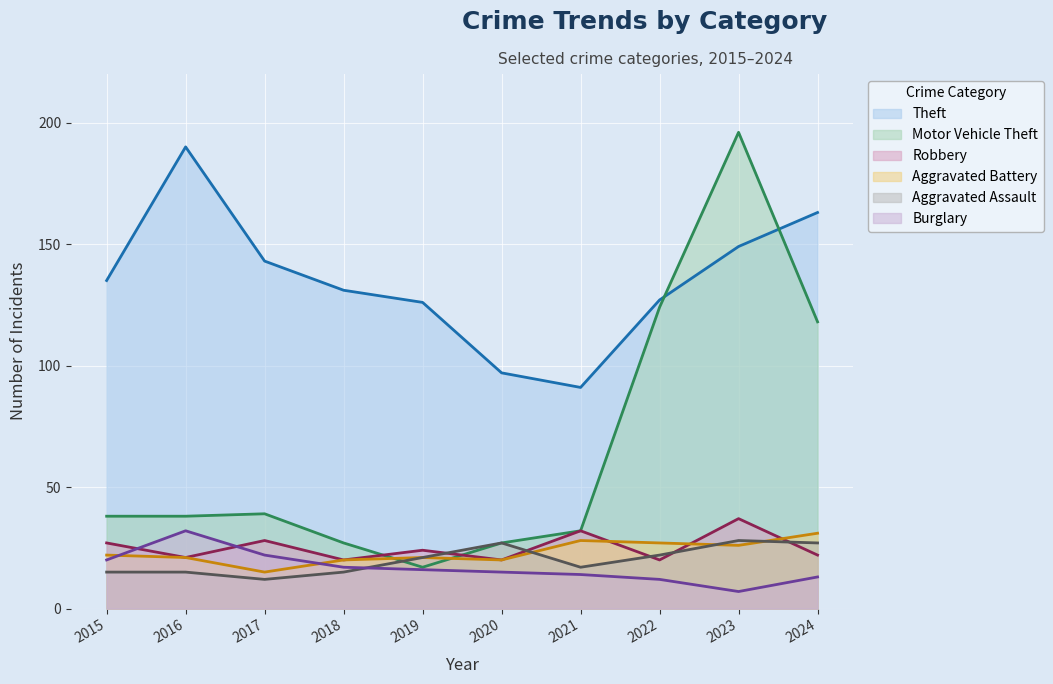

How many categories are shown in the chart?

10